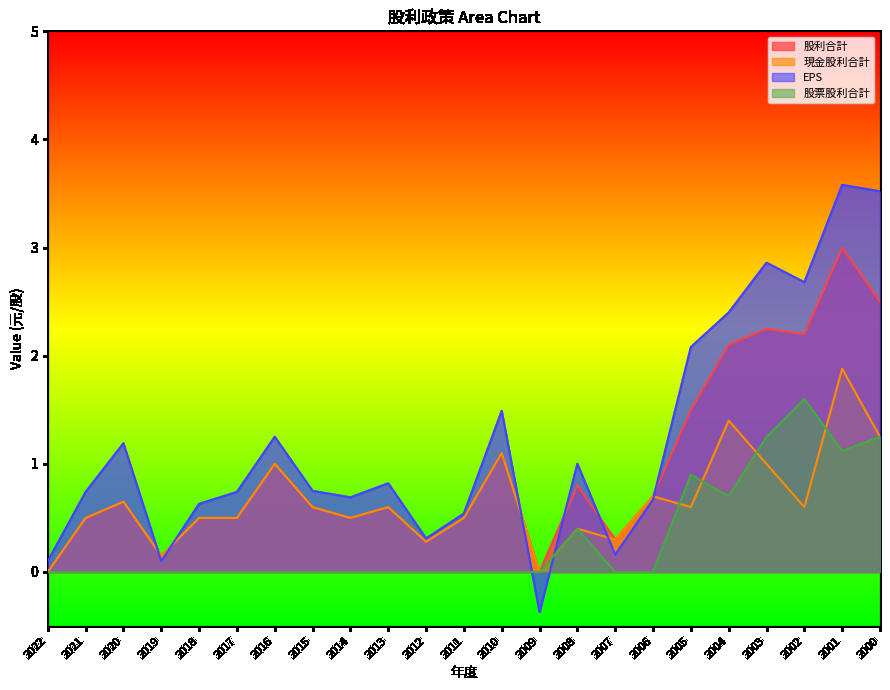

Between 2015 and 2008, which series saw the biggest shift?

股票股利合計